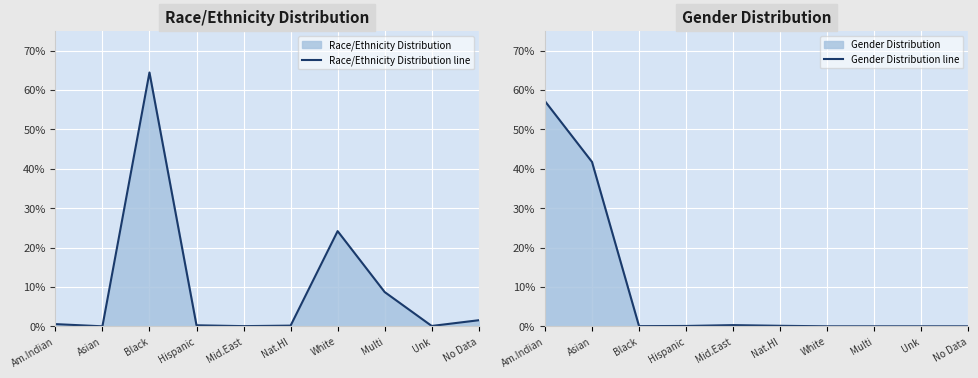

What is the difference between the maximum and second lowest values in the Race/Ethnicity Distribution line series?

0.6